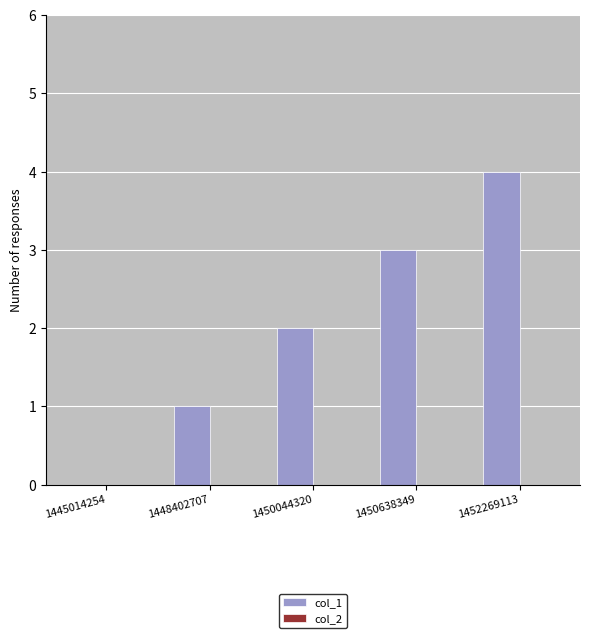

What is the sum of all values?

10